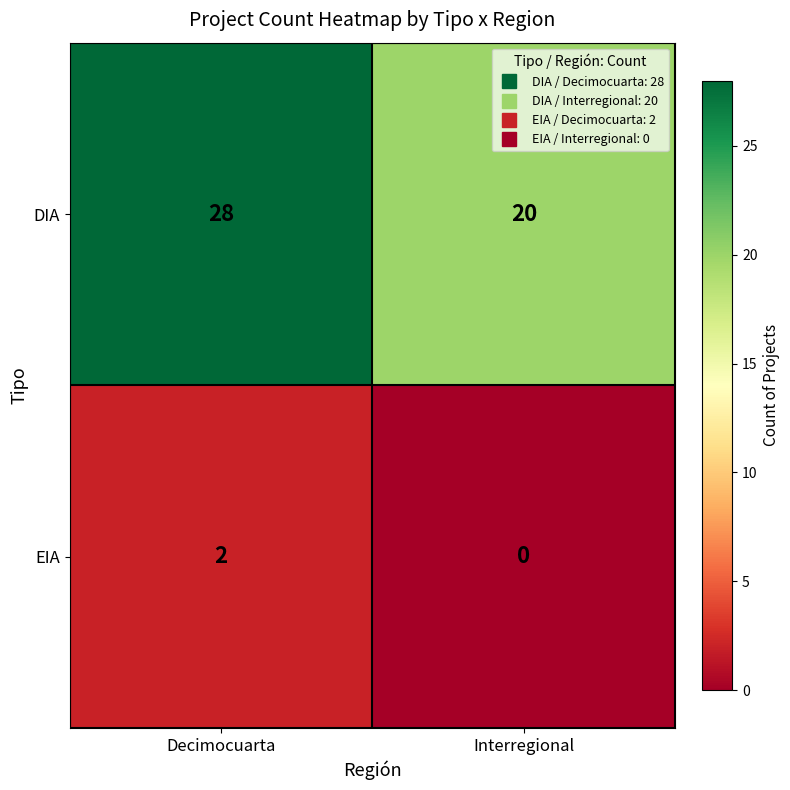

True or false: DIA has a value of 39 at Decimocuarta.

False